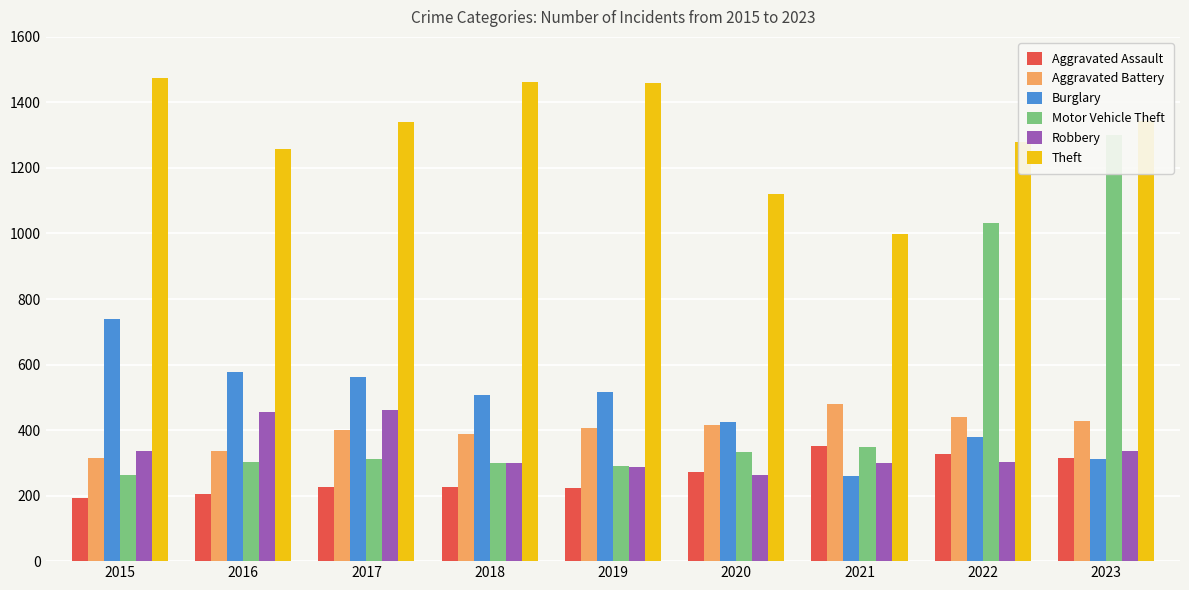

How many bars are there in each group?

6